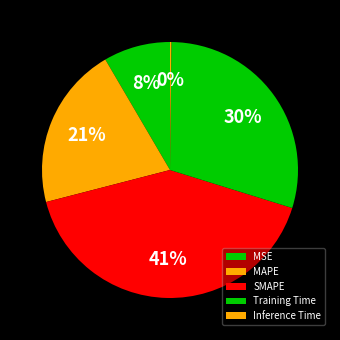

To the nearest percent, what is the combined percentage of MSE and Inference Time?

9%